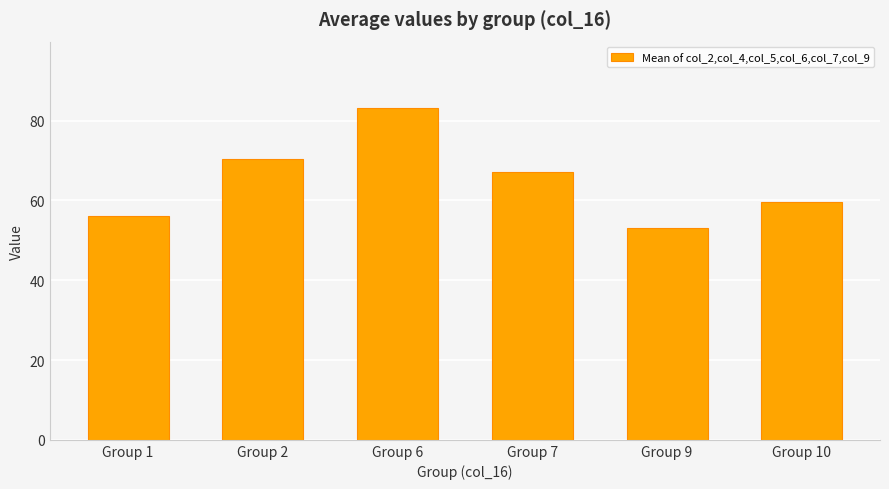

True or false: the data shows 35.4 at Group 9.

False